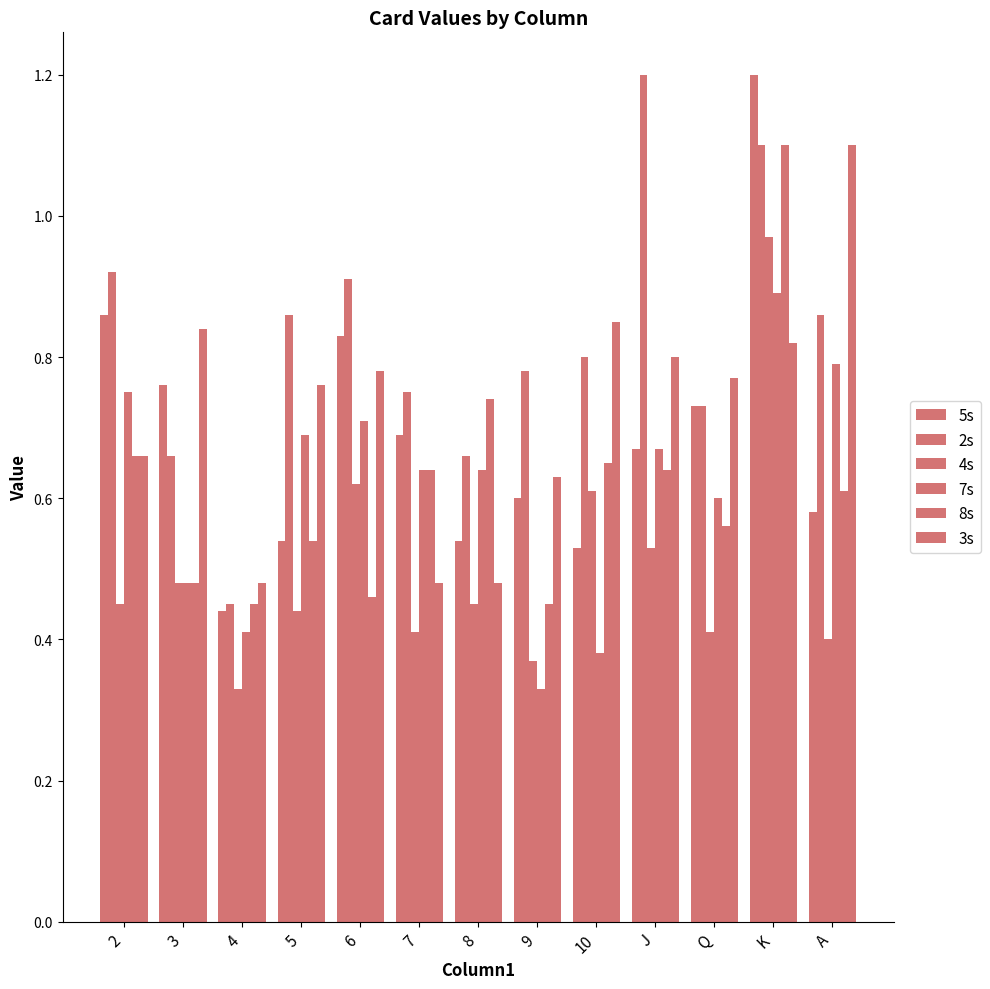

At which label does 7s reach its peak?

K